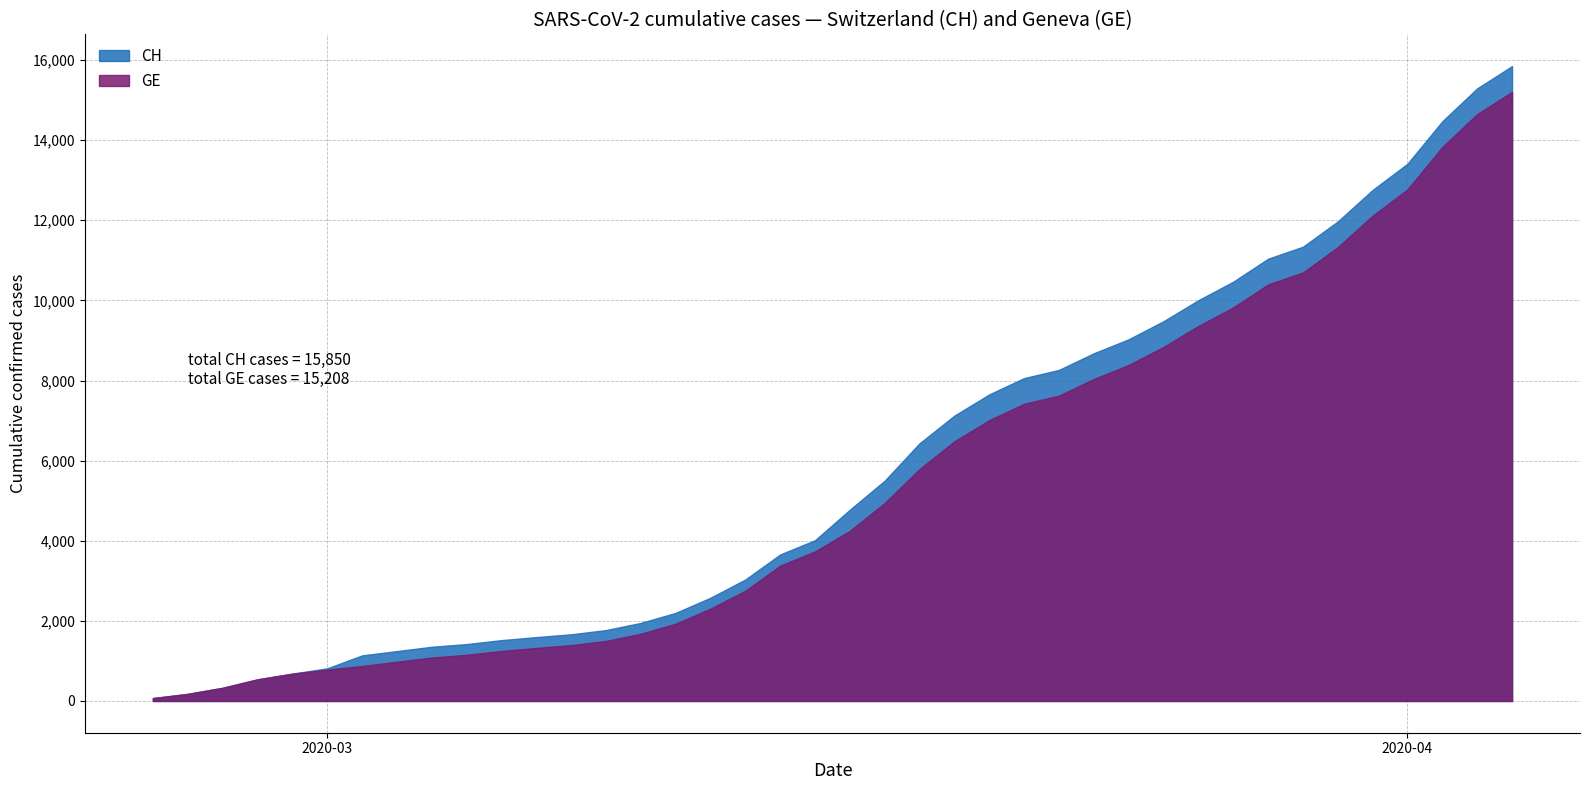

What is the difference between the second highest and second lowest values in the GE series?

14474